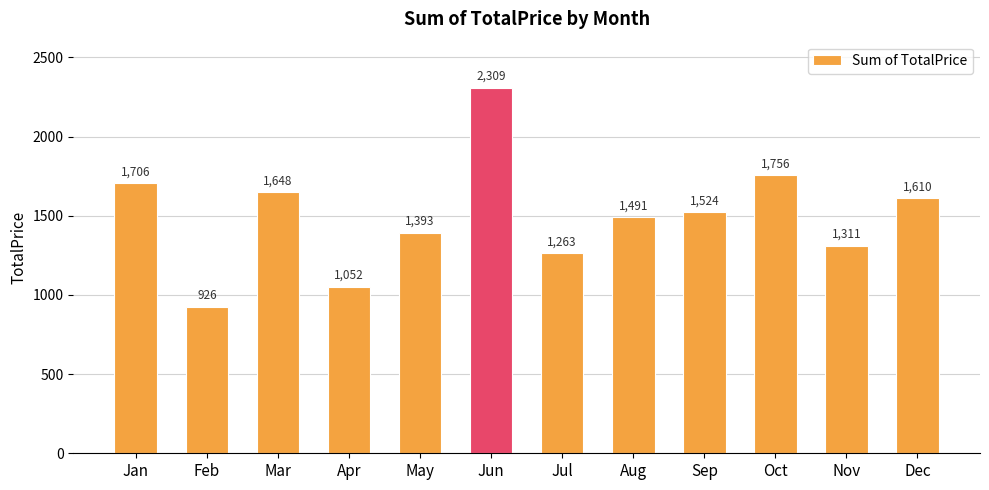

What is the approximate value at Jul?

1263.2